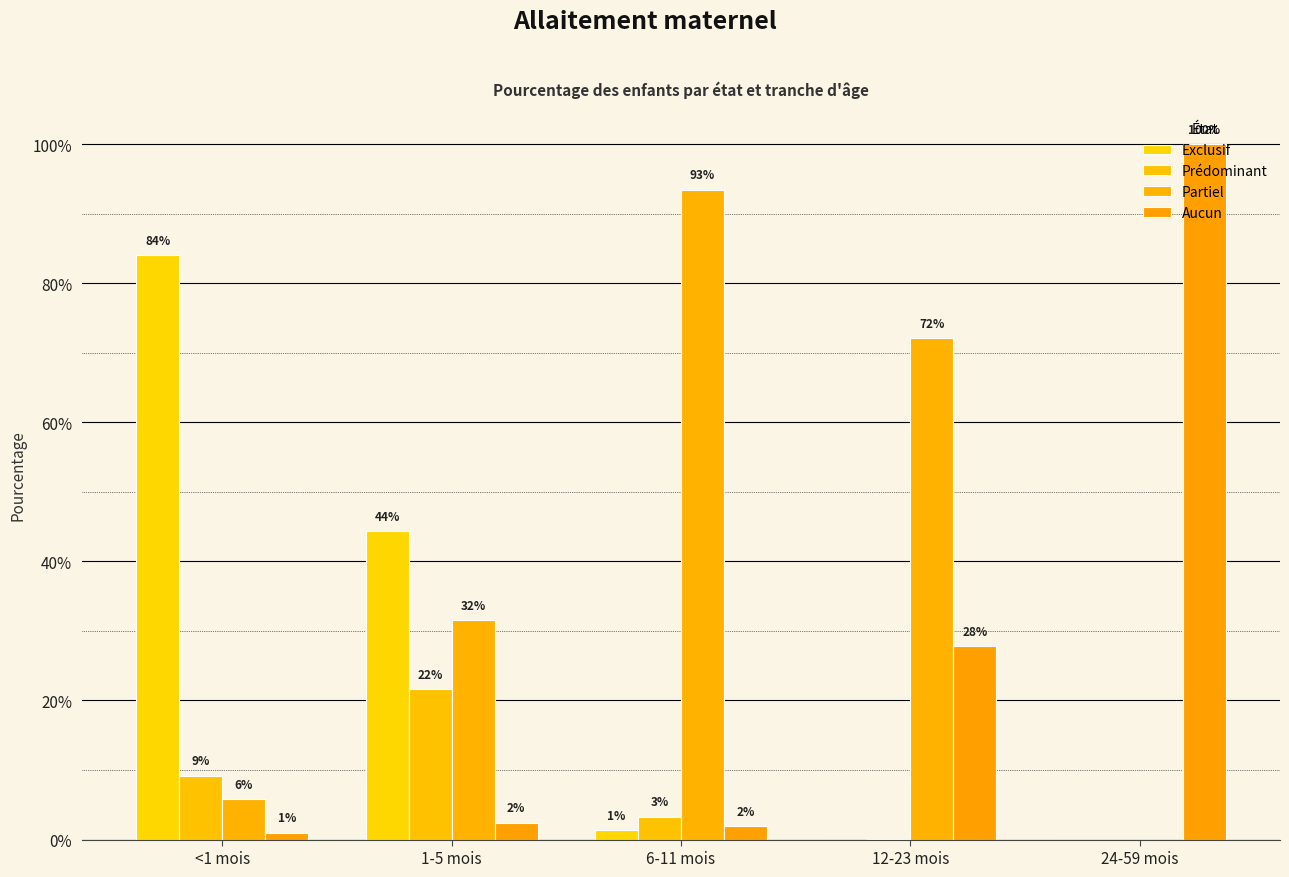

Are the bars horizontal?

No